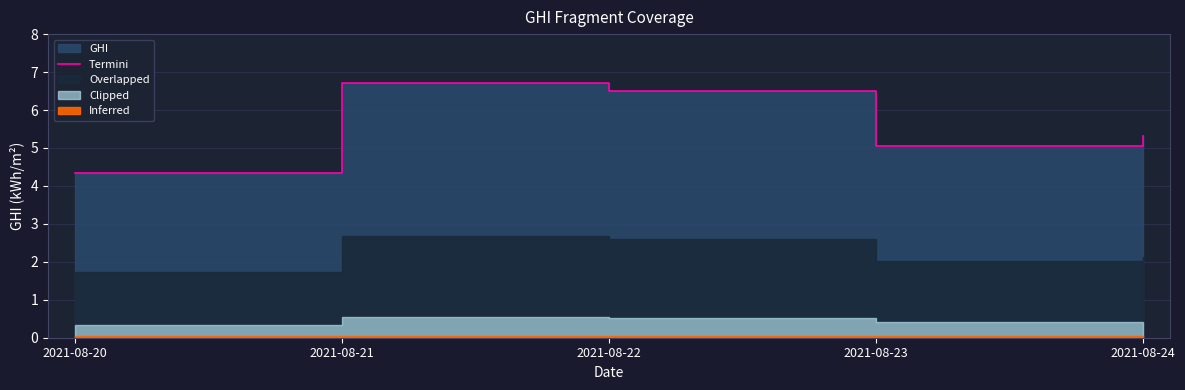

At which label is the value closest to 5?

2021-08-23